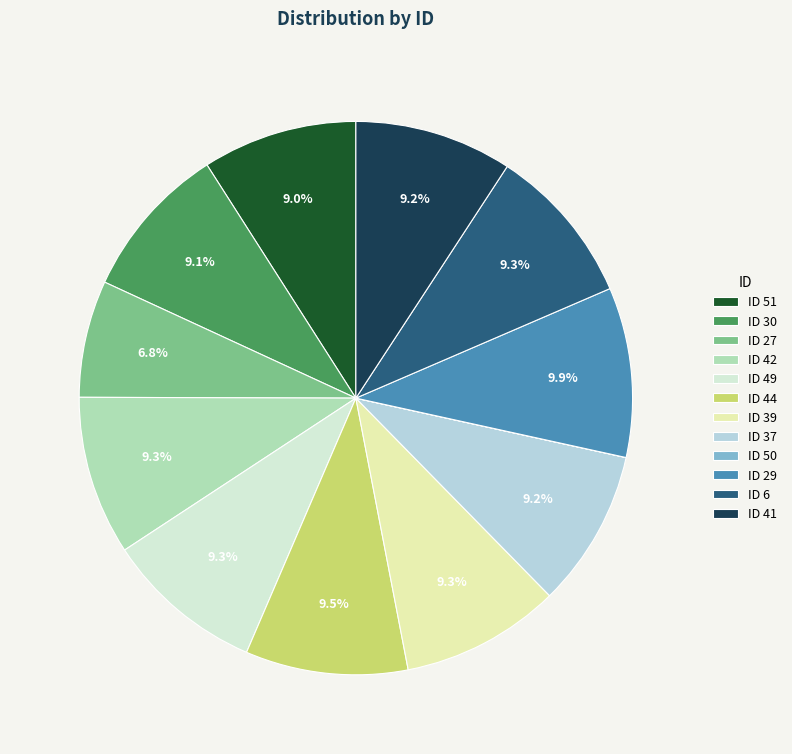

What portion of the pie excludes ID 27?

93.2%